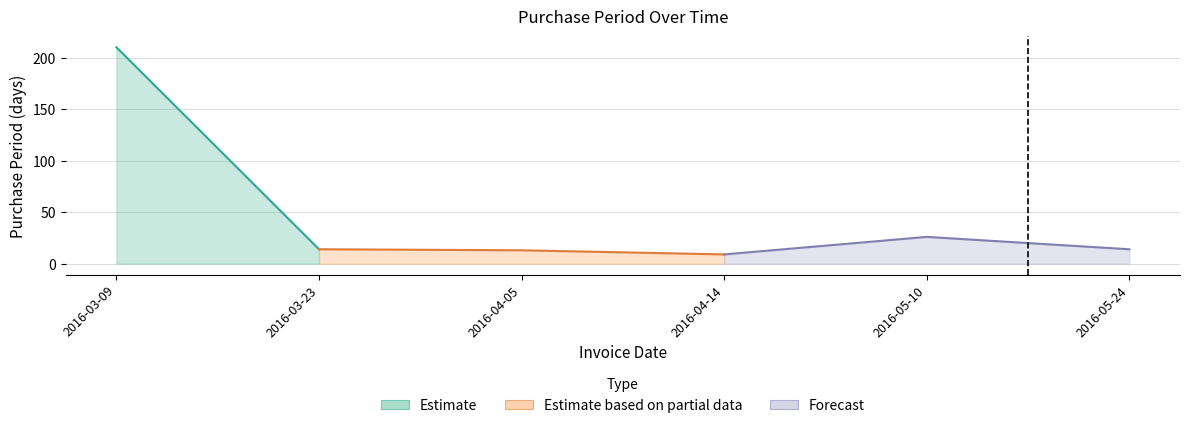

Is it true that the value at 2016-04-05 is 8?

False